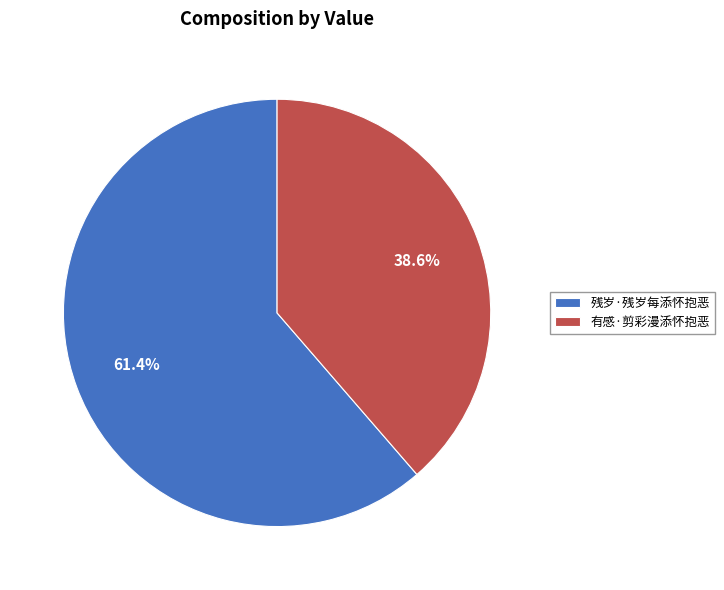

Which category has the biggest portion of the pie?

残岁·残岁每添怀抱恶